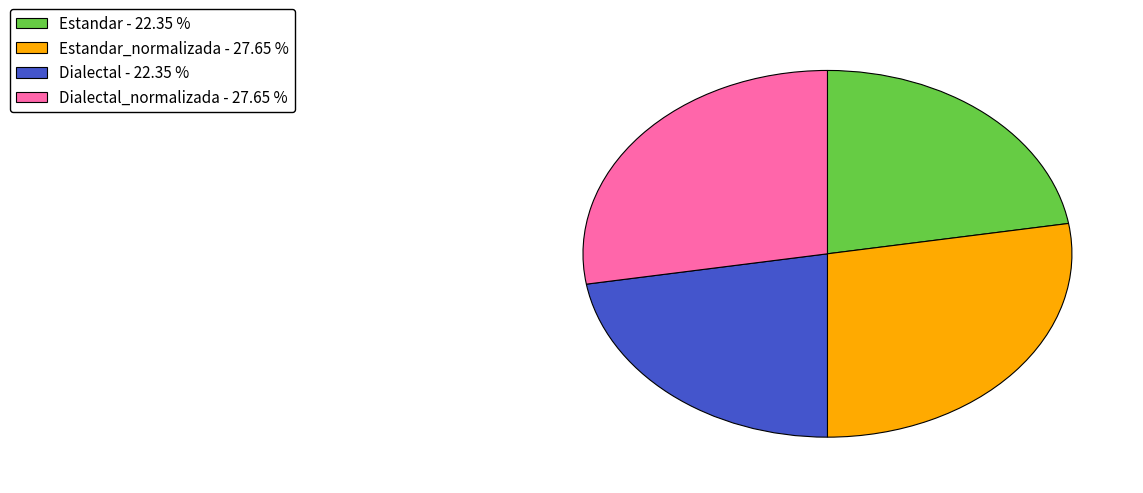

Is the sum of Estandar - 22.35 % and Dialectal - 22.35 % greater than half?

No